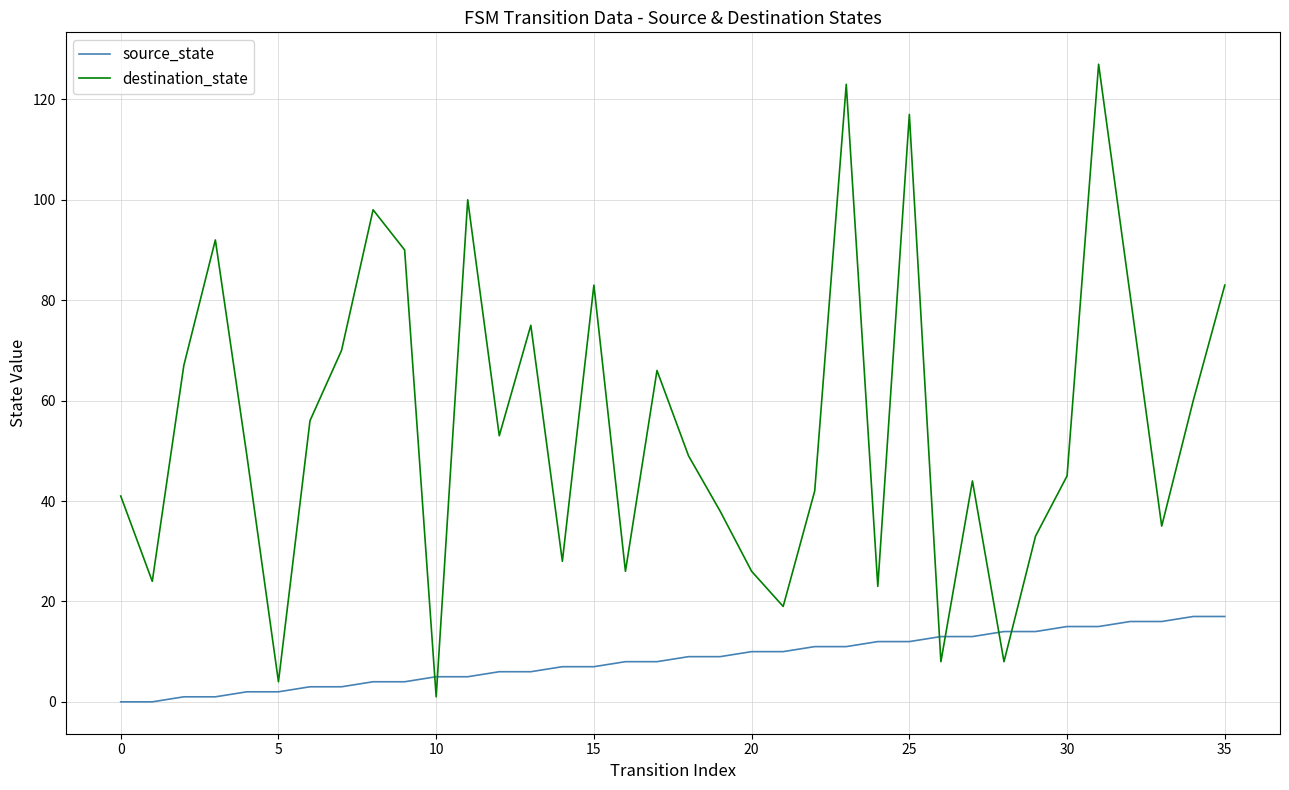

What is the maximum value shown in the chart?

127